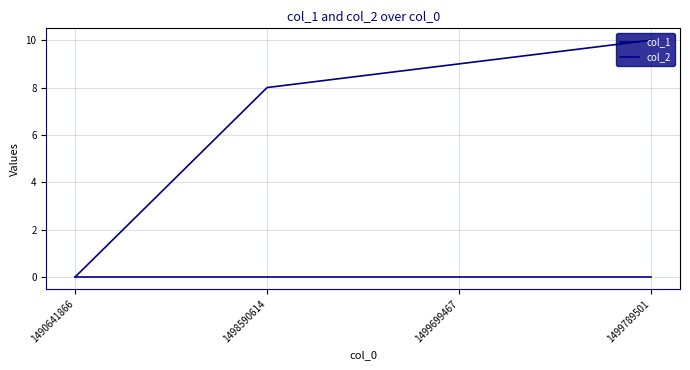

Is this an area chart (filled region under the line)?

No